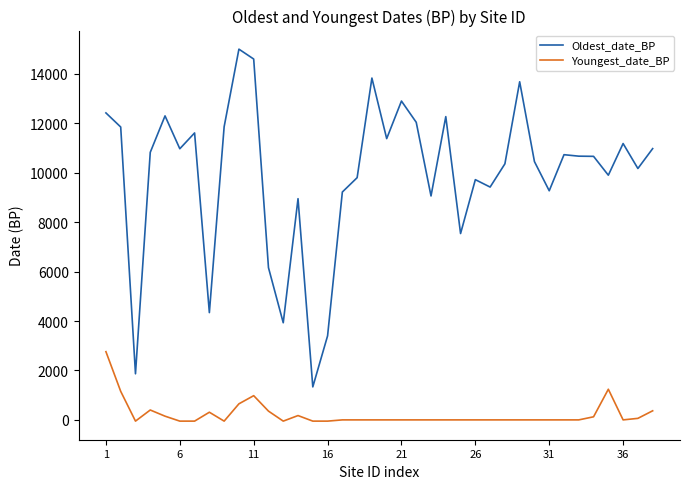

True or false: Oldest_date_BP has more than 0 interior local peaks.

True